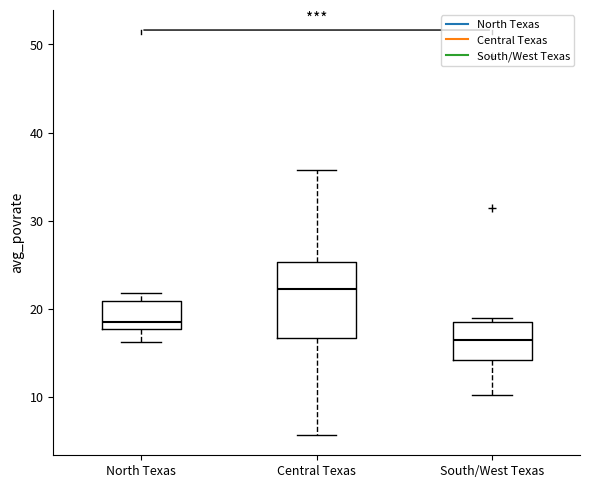

Which box's median line is the highest?

Central Texas